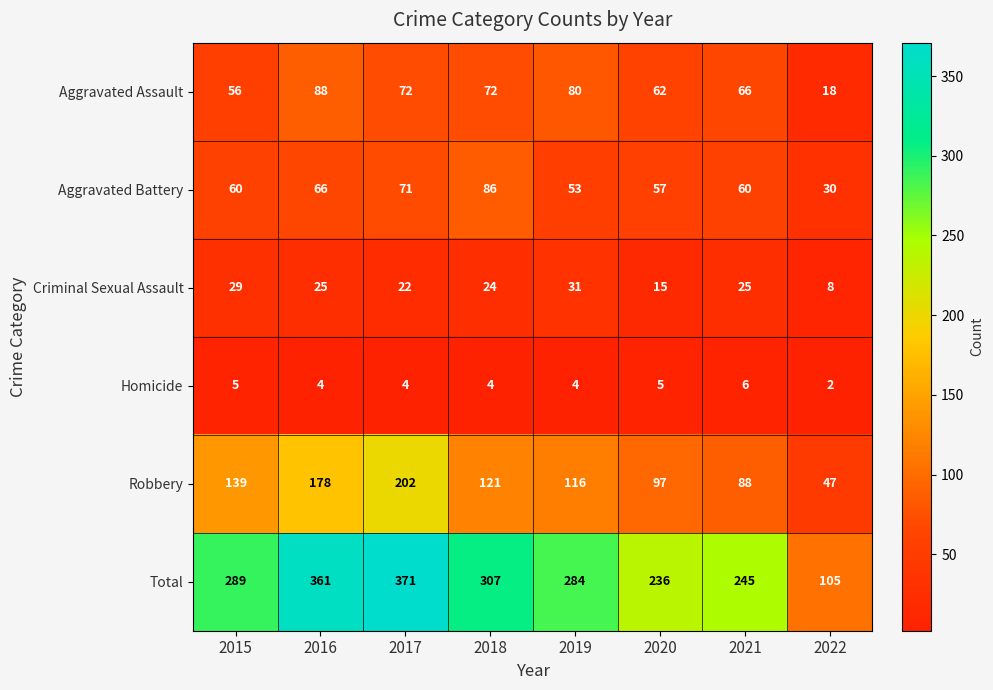

Which series has the largest range (max minus min)?

Total